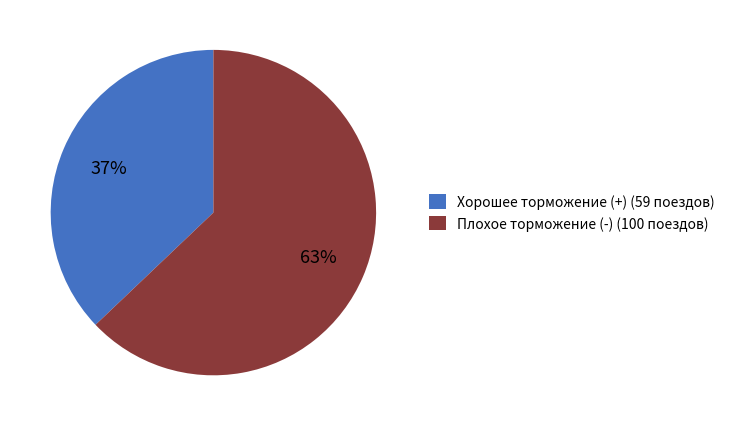

Is the sum of Плохое торможение (-) (100 поездов) and Хорошее торможение (+) (59 поездов) greater than half?

Yes